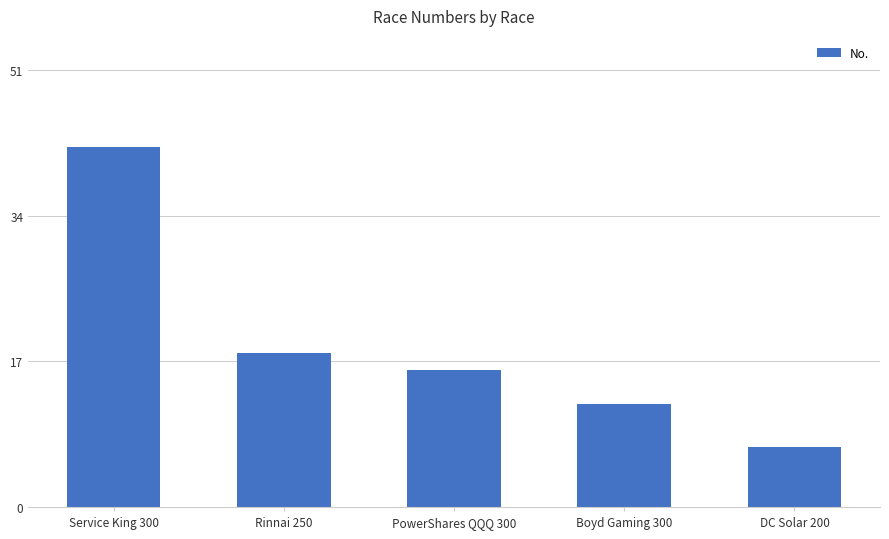

What is the greatest value displayed?

42